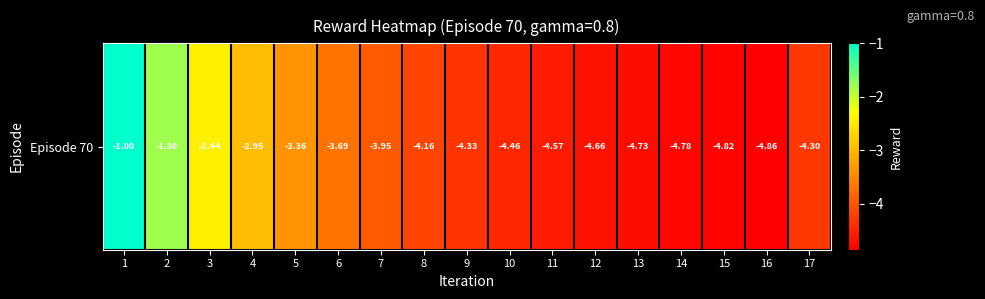

Between 3 and 5, which is larger?

3